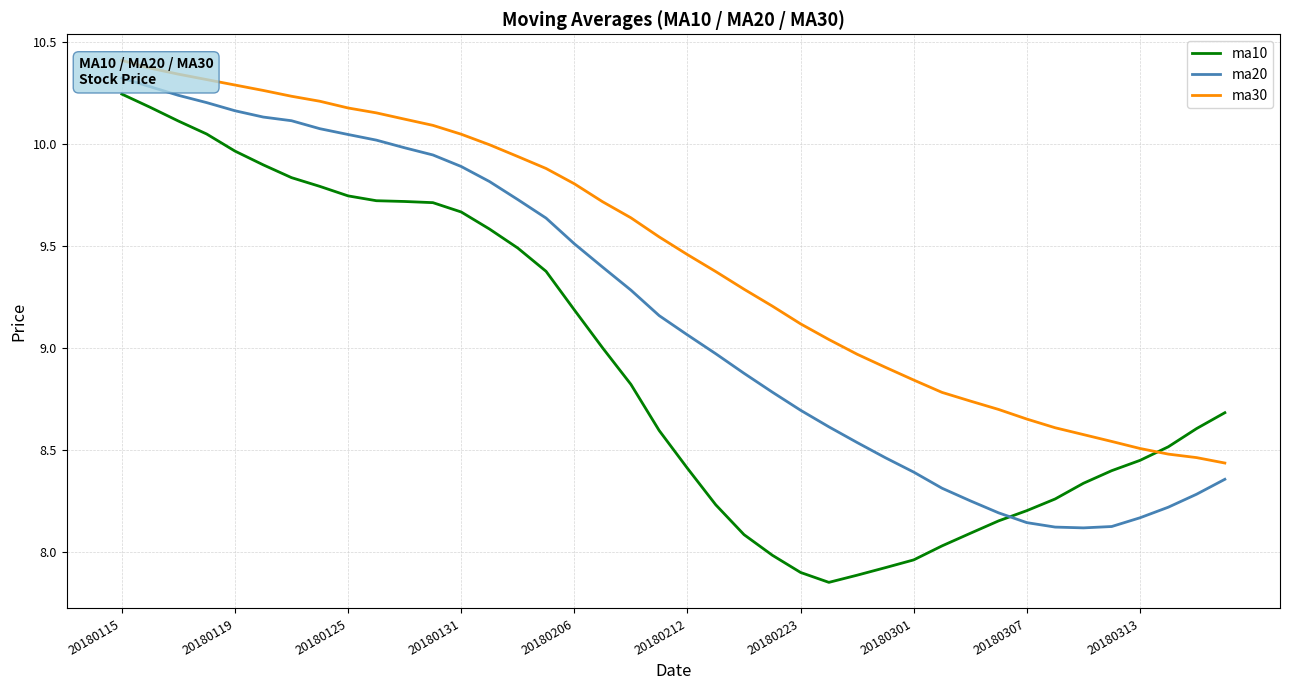

The ma10 series shows 15.2 at 20180115. True or false?

False